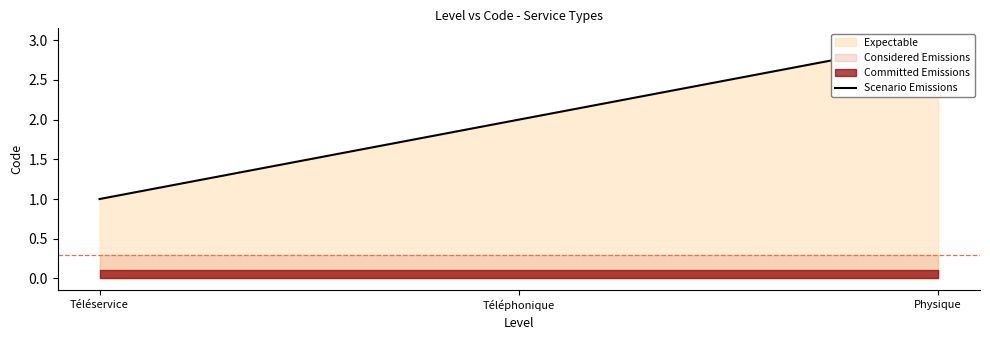

What is the smallest value displayed?

1